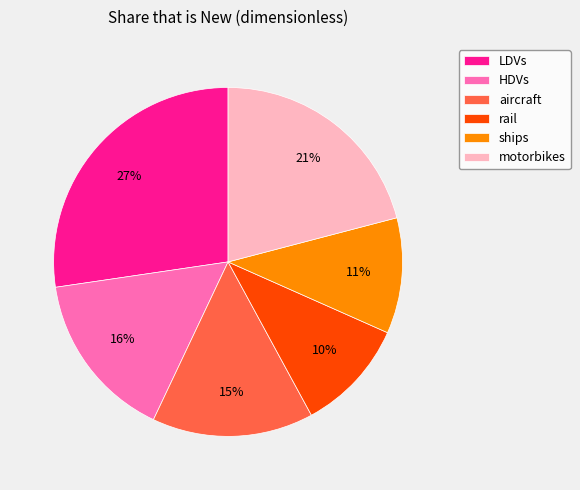

To the nearest percent, what portion does HDVs represent?

16%